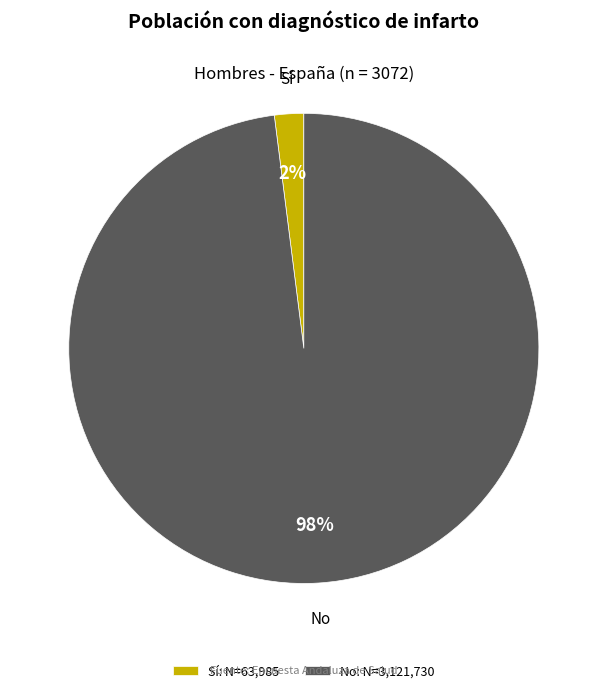

Combined, do No: N=3,121,730 and Sí: N=63,985 account for over 50%?

Yes